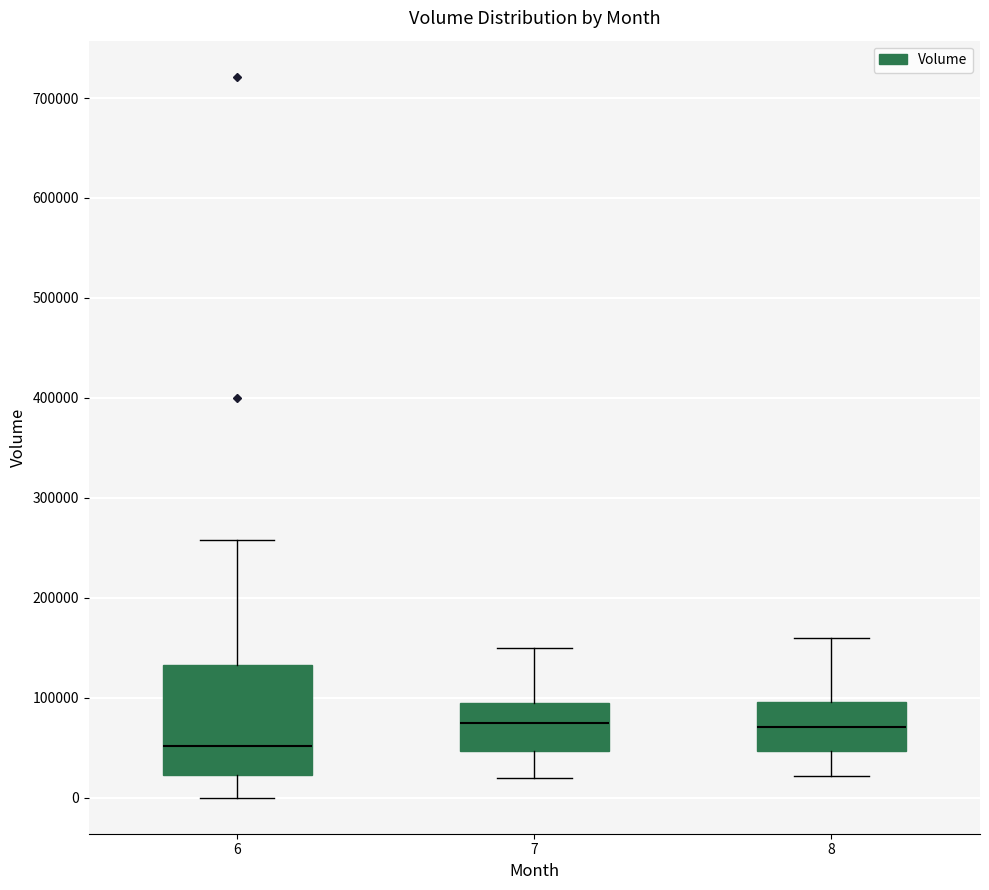

Reading left to right, read every box against the y-axis: the position of its median line, the range the box covers, and the ends of its whiskers. The values are not printed on the chart, so give them approximately, as read against the axis.

6: median 50000, box 20000 to 130000, whiskers 0 to 260000
7: median 80000, box 50000 to 100000, whiskers 20000 to 150000
8: median 70000, box 50000 to 100000, whiskers 20000 to 160000